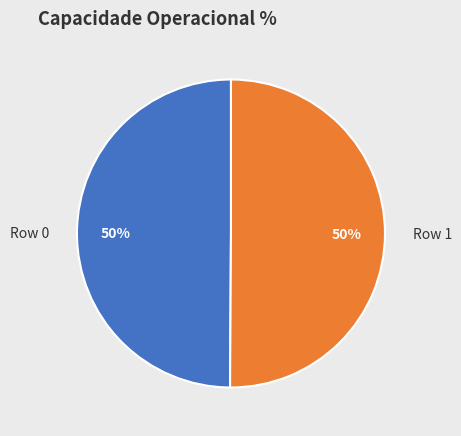

True or false: Row 0 accounts for 50% of the total.

True